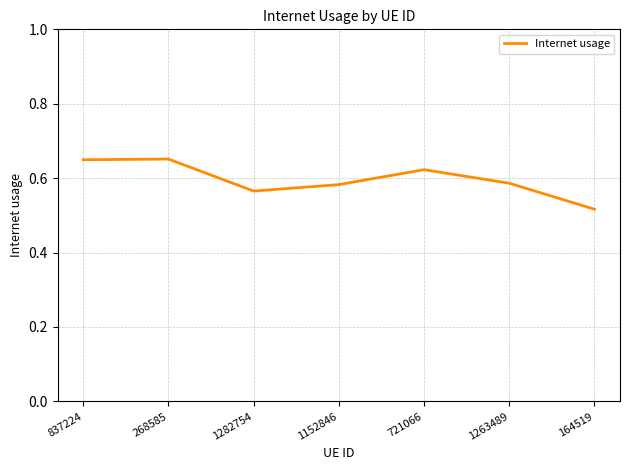

Count the values in the range 0 to 1.

7